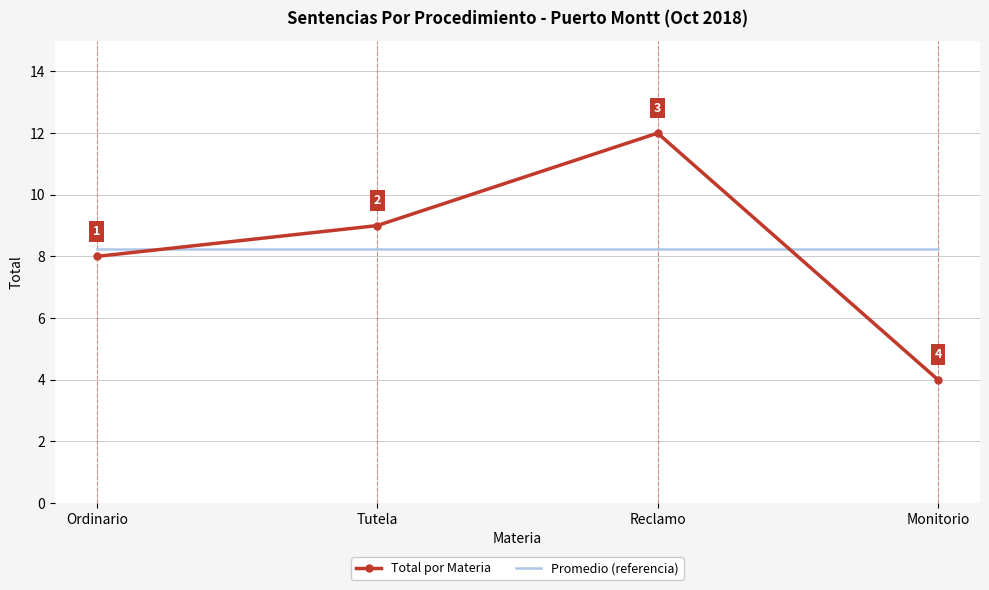

What position from the right is Reclamo?

2